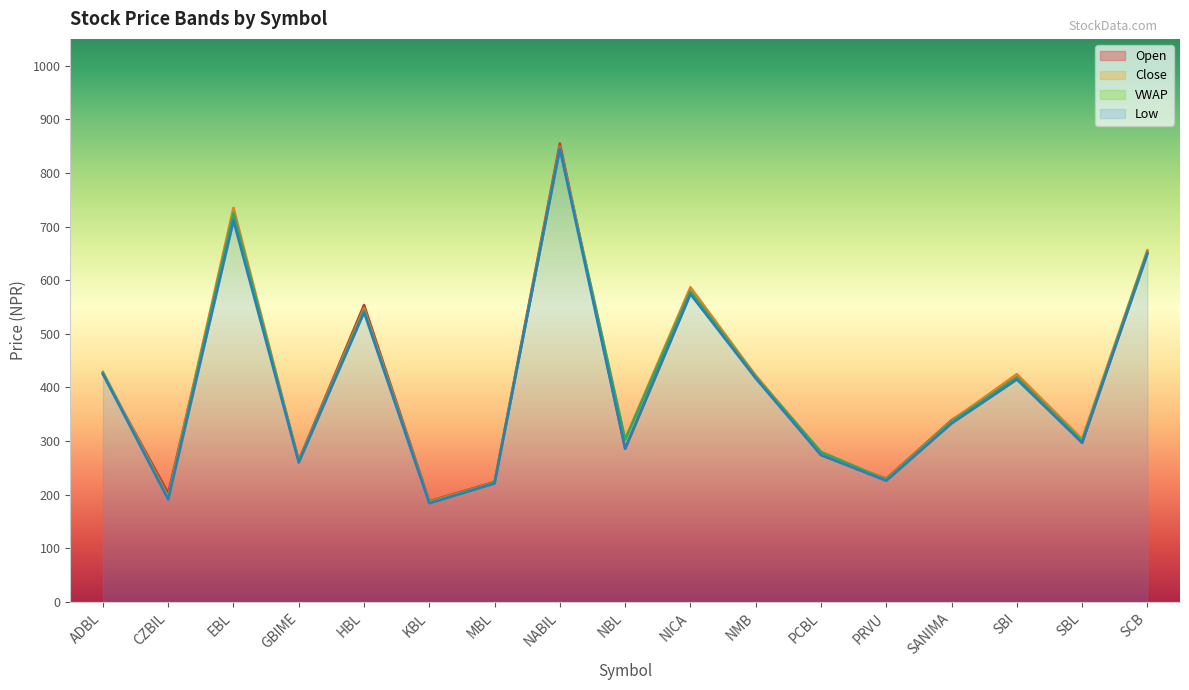

Is the value of Low at GBIME greater than the value of VWAP at KBL?

Yes